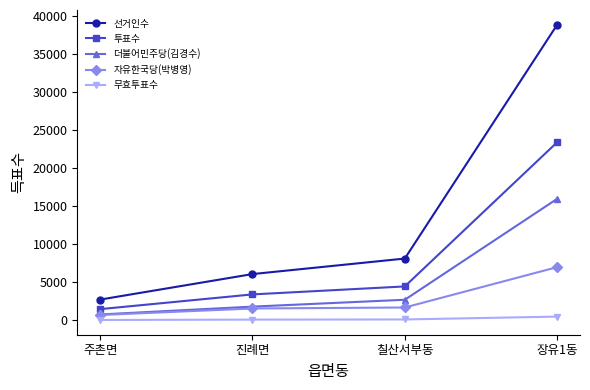

What is the sum of all 투표수 values?

32666